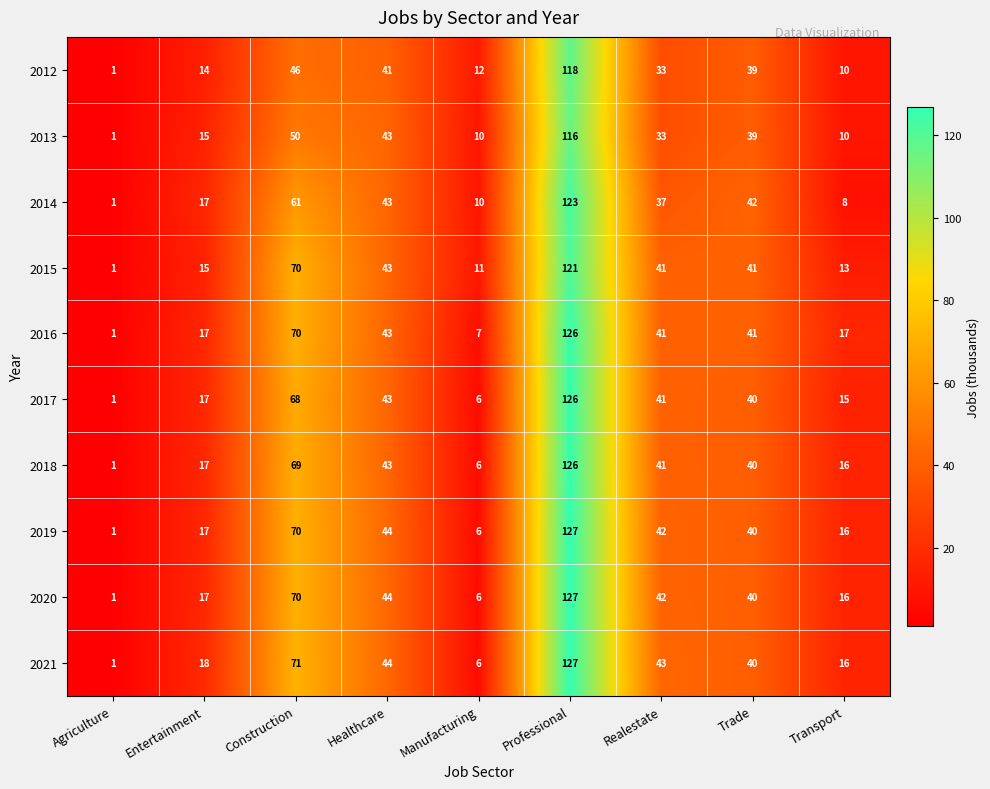

What is the difference between the maximum and second lowest values in the 2020 series?

121